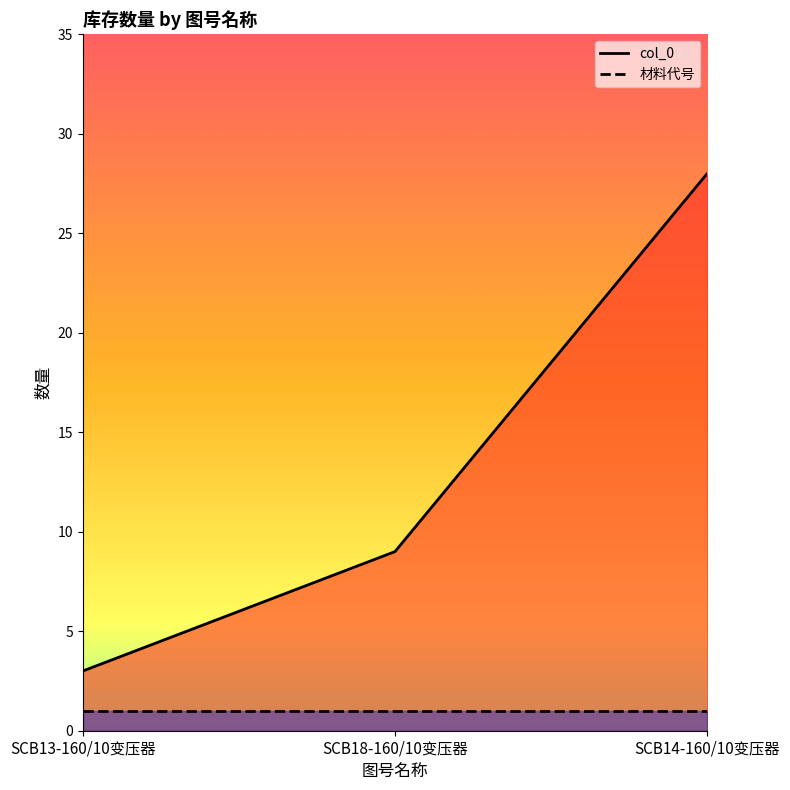

What position from the right is SCB13-160/10变压器?

3